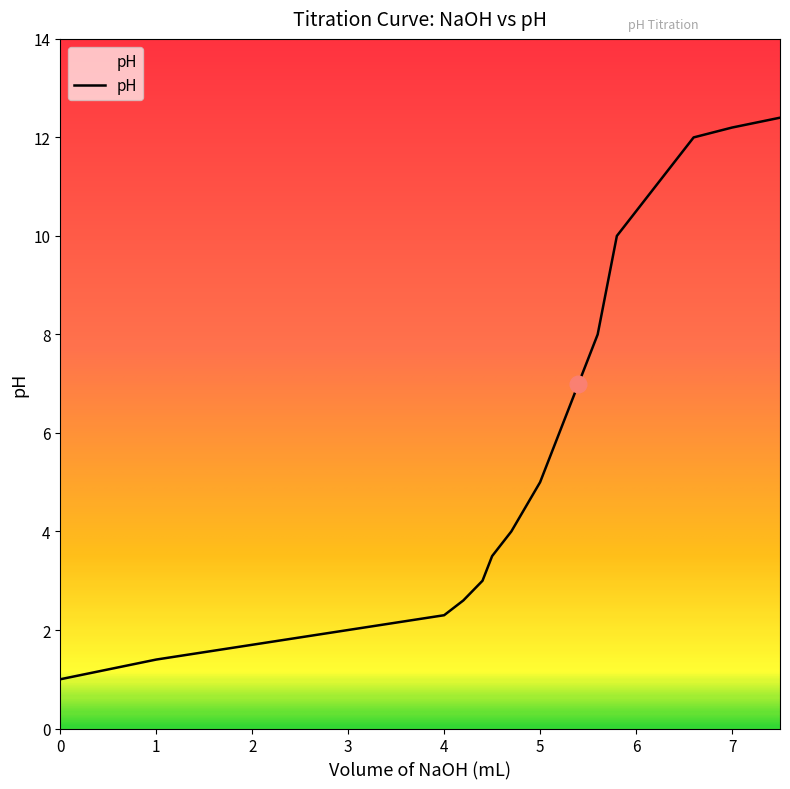

What is the minimum value shown in the chart?

1.0